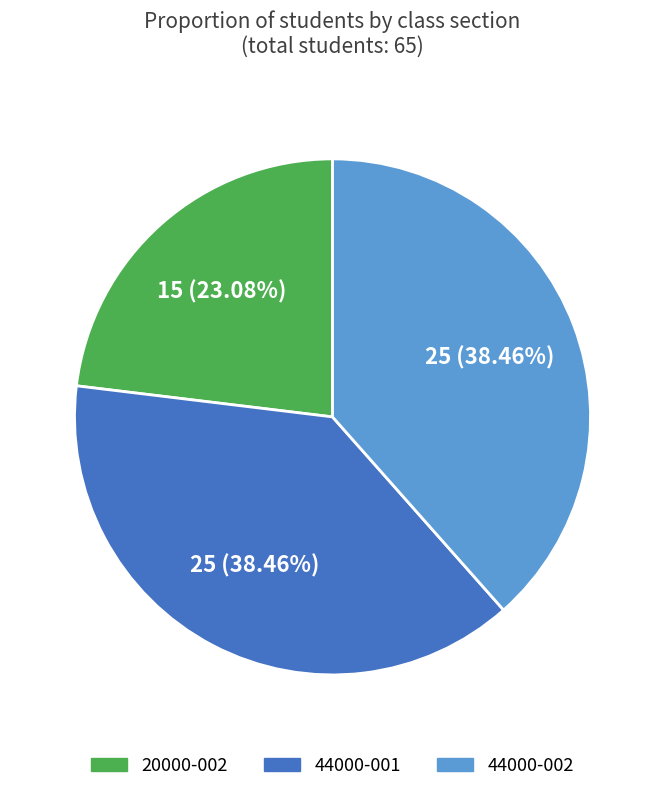

To the nearest percent, what is the combined percentage of 44000-002 and 20000-002?

62%